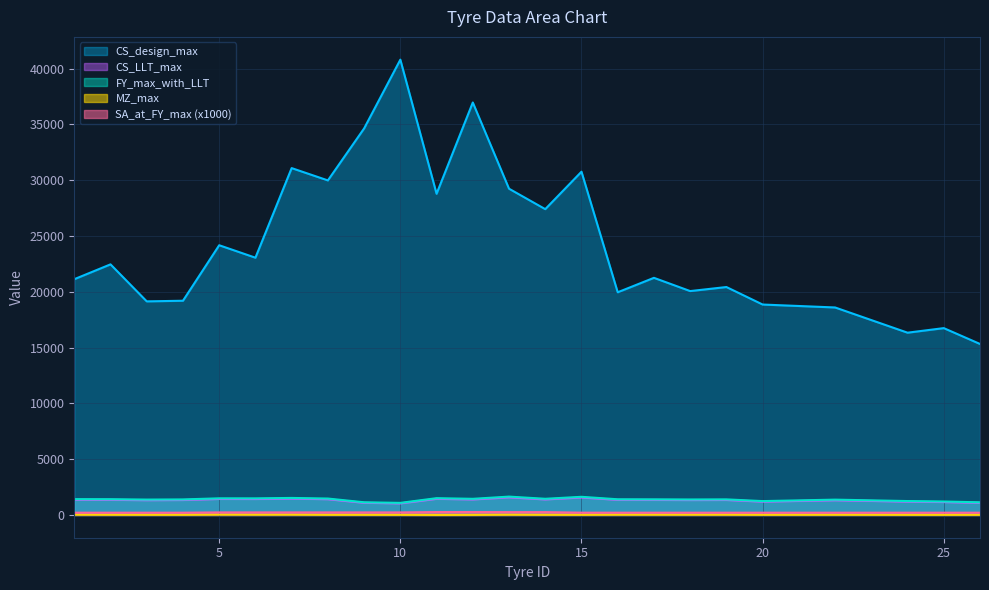

Rank the categories by CS_LLT_max value from highest to lowest.

13, 15, 7, 11, 5, 6, 8, 14, 12, 1, 2, 16, 17, 19, 4, 18, 3, 22, 24, 20, 25, 9, 26, 10